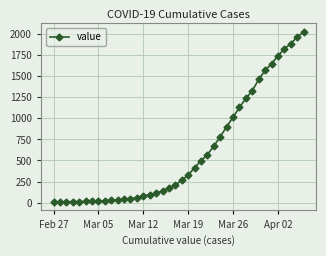

What is the sum of all values?

24379